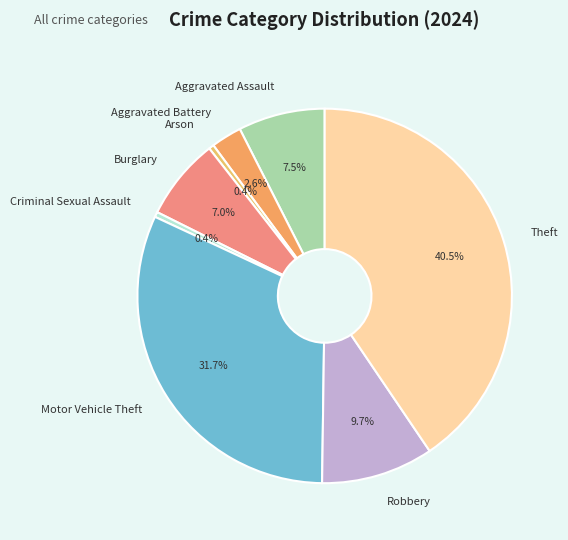

To the nearest percent, what is the combined percentage of Criminal Sexual Assault and Aggravated Assault?

8%